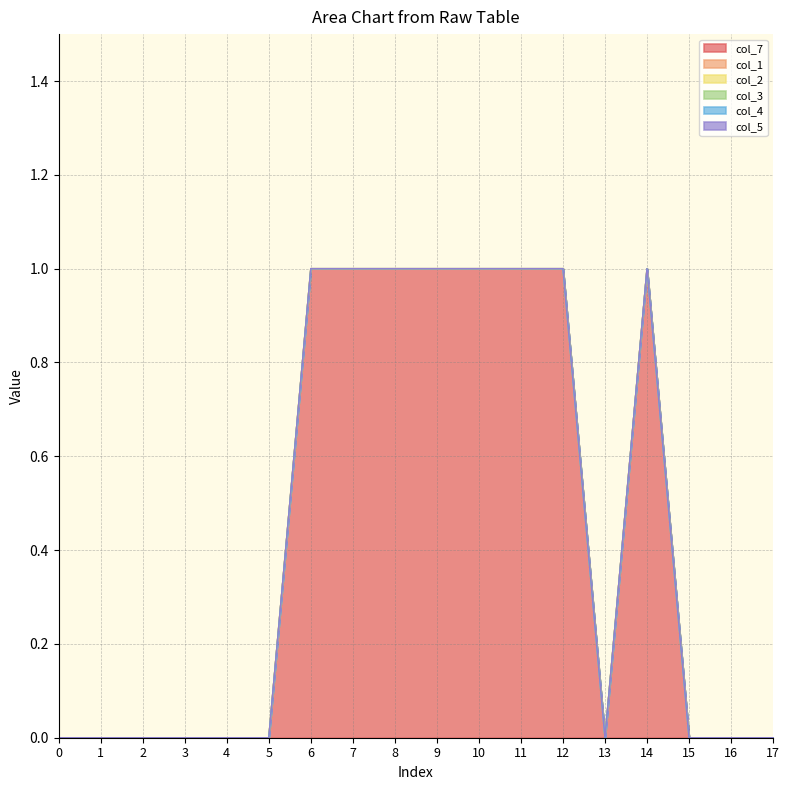

At which category is the sum across all series the highest?

6